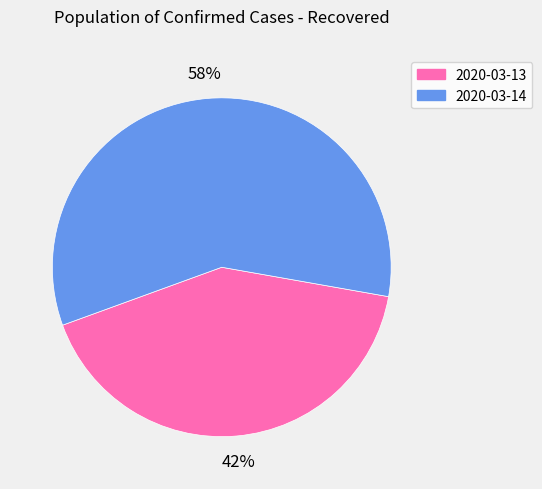

Count the number of slices in the pie.

2